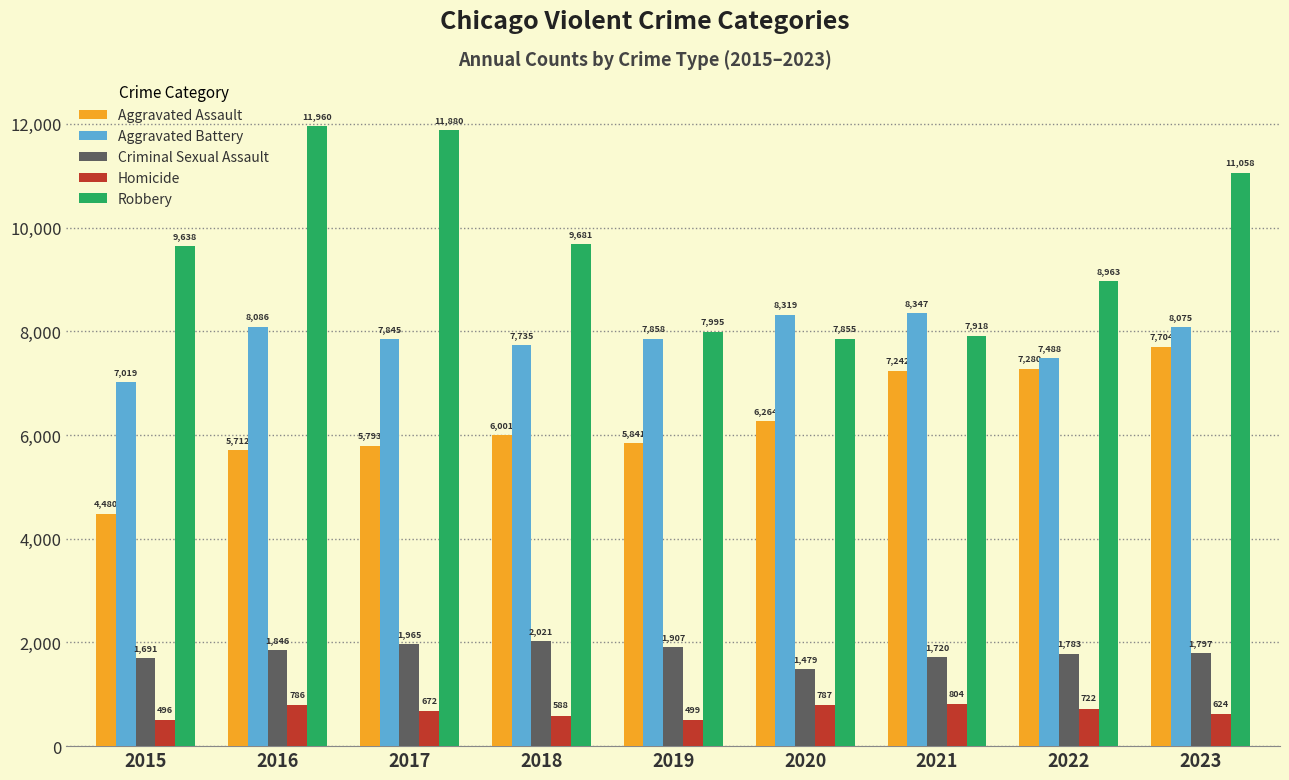

The value of Robbery at 2022 is 13815. True or false?

False